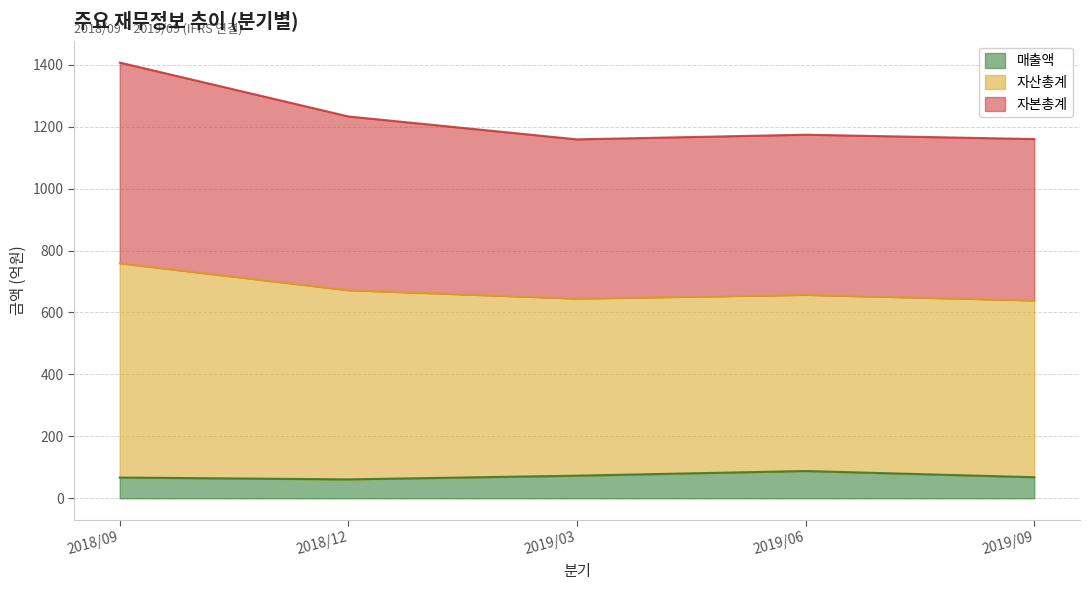

How many lines are shown in the chart?

3